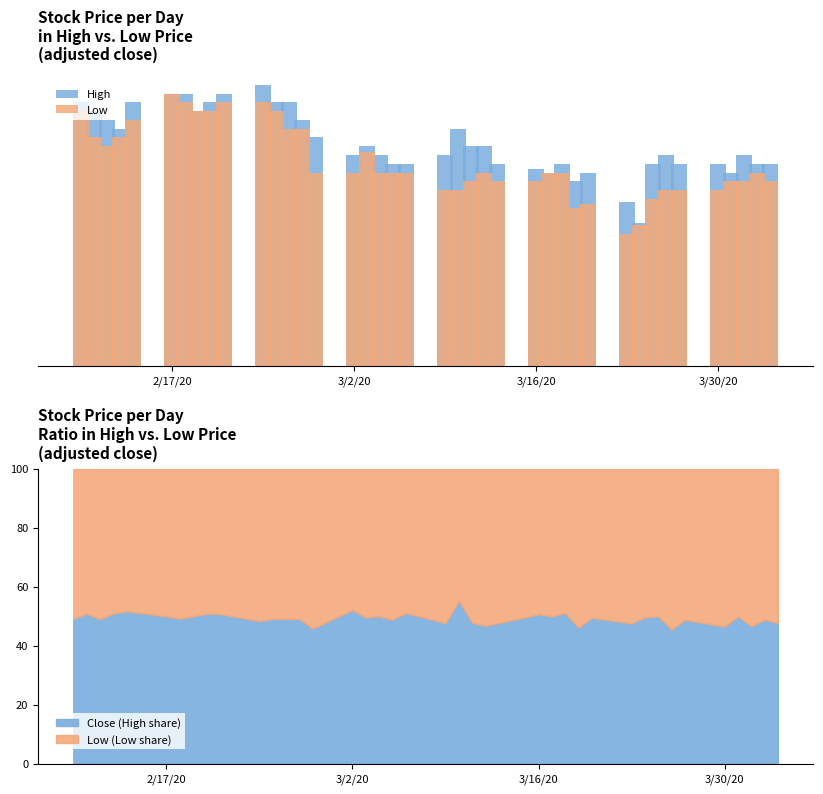

Which series has the largest total across all categories?

High